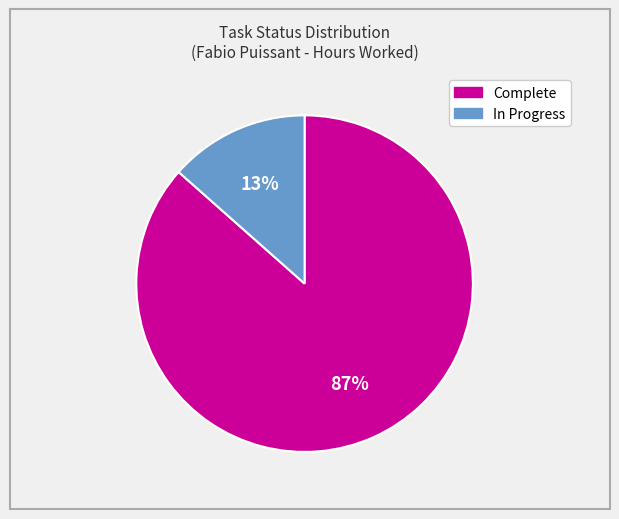

Which category has the smallest portion of the pie?

In Progress